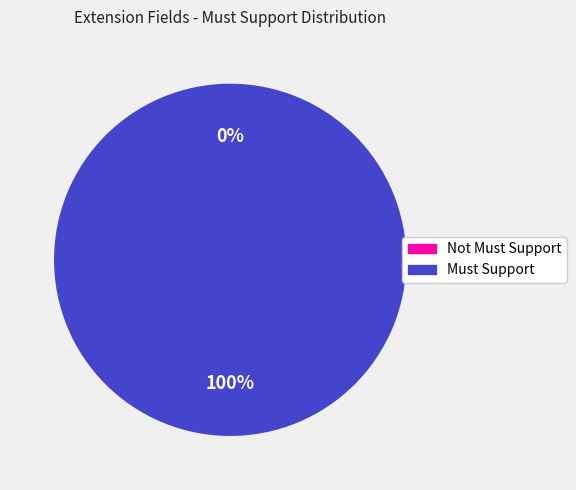

To the nearest percent, what is the average slice percentage?

50%